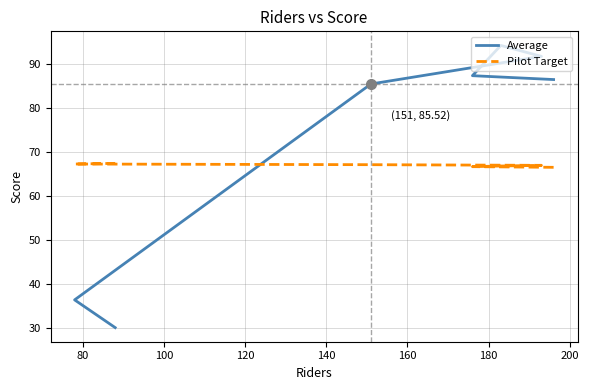

How many lines are shown in the chart?

2